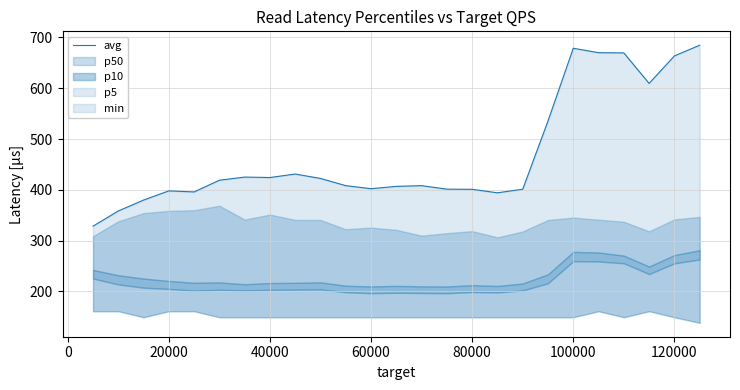

What is the sum of all values?

11715.2